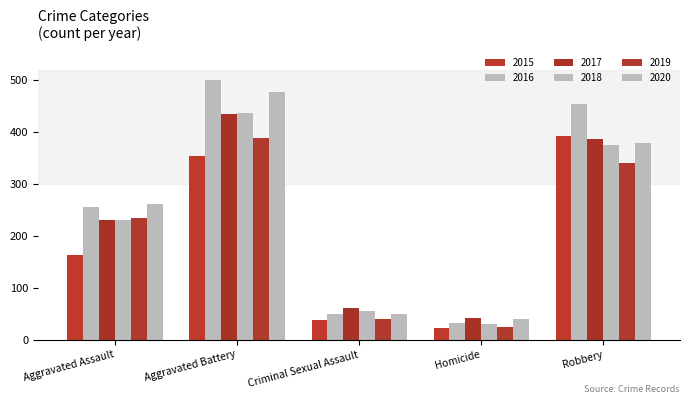

Are the bars horizontal?

No